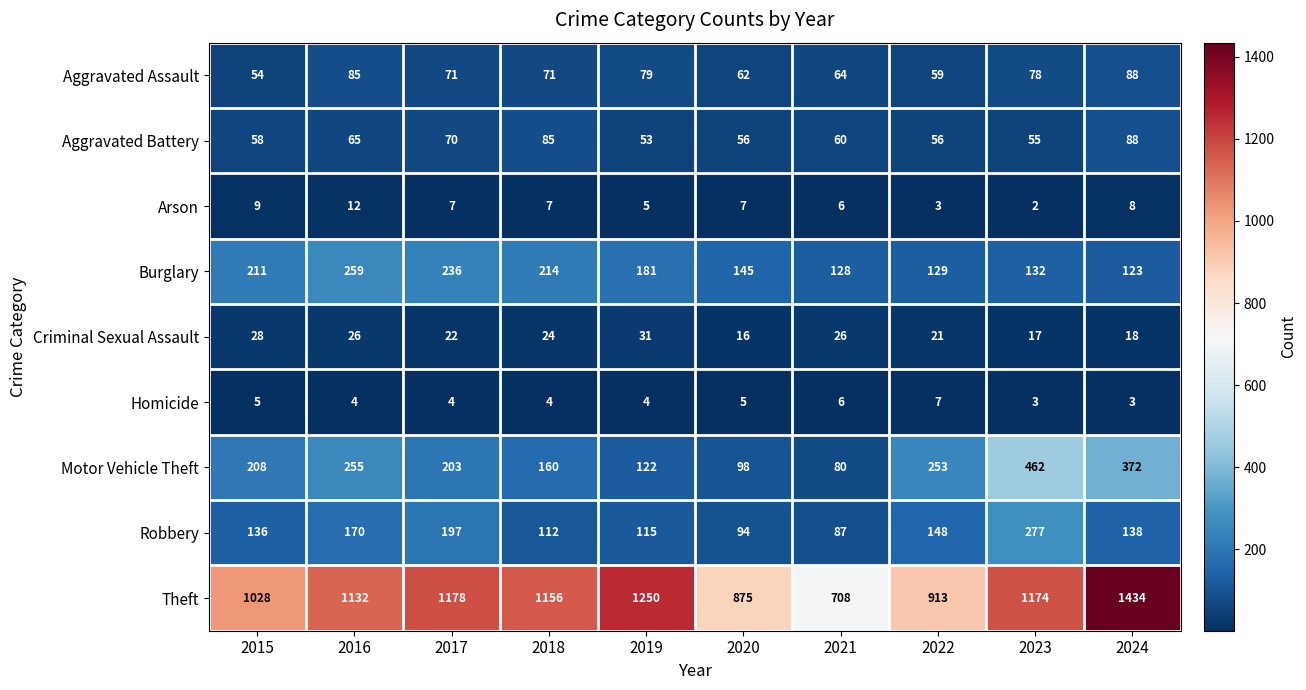

At which category does the chart reach its peak across all series?

2024